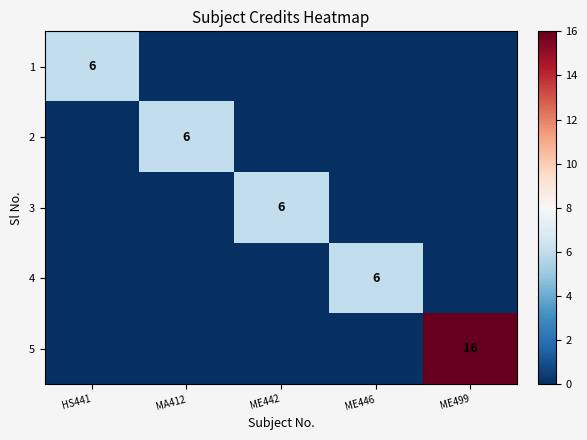

The 4 series shows 6 at ME446. True or false?

True